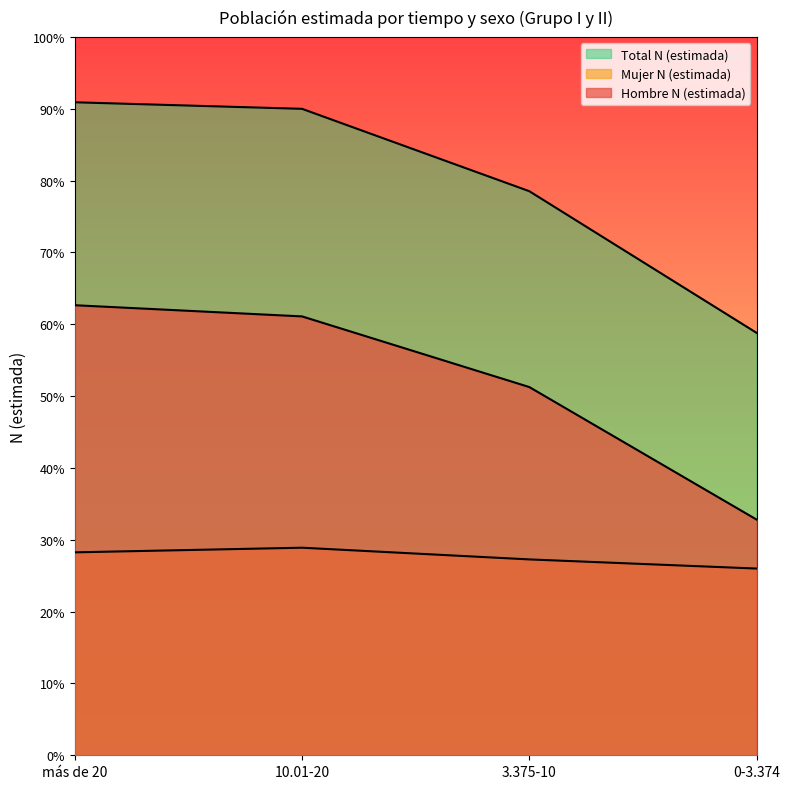

What are all the series names shown in the legend?

Hombre N (estimada), Mujer N (estimada), Total N (estimada)